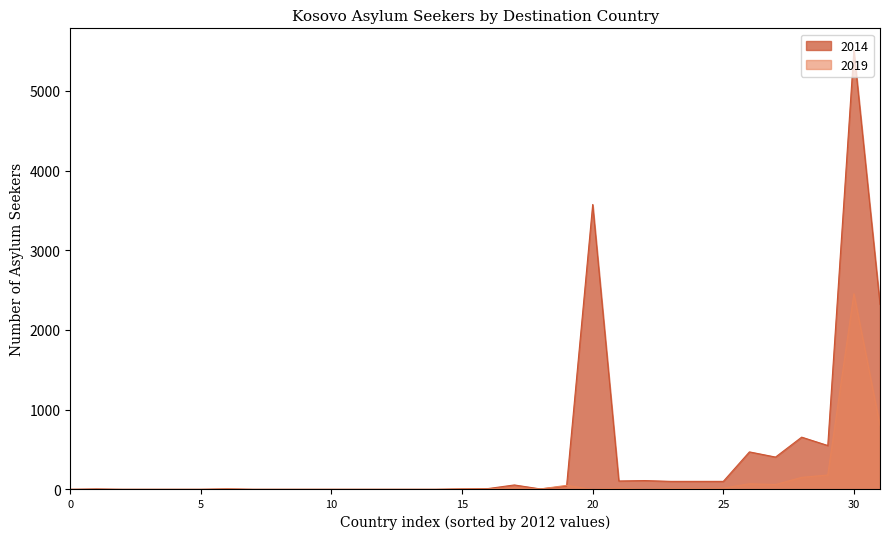

Is it true that 2019 equals 35 at Switzerland?

False